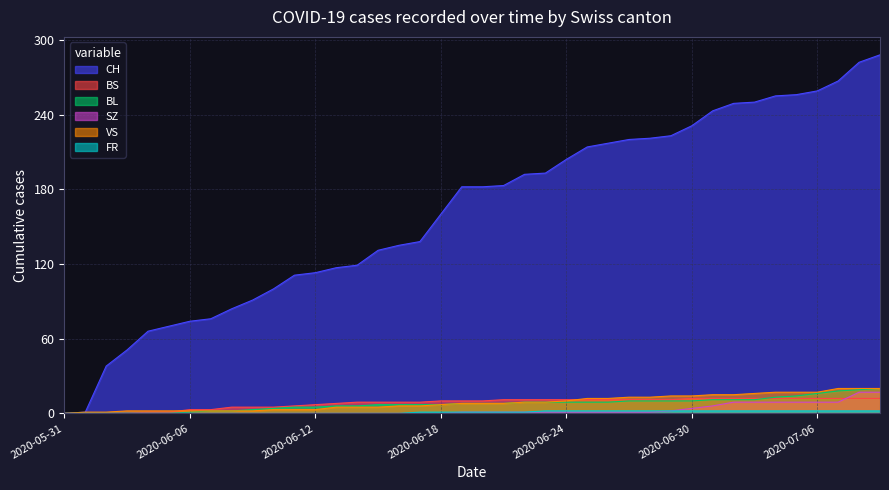

Where does the FR series first go above 1?

2020-06-23